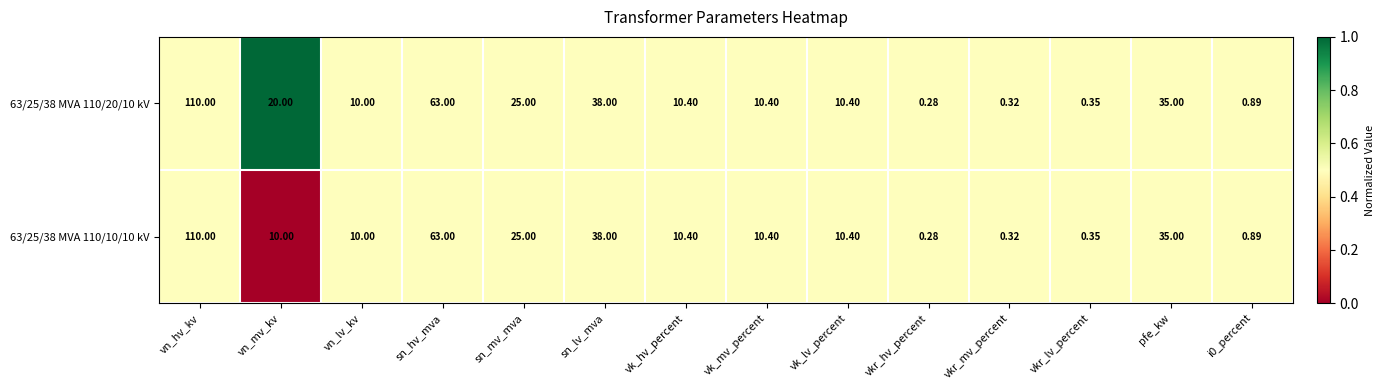

At which category is the sum across all series the highest?

vn_hv_kv